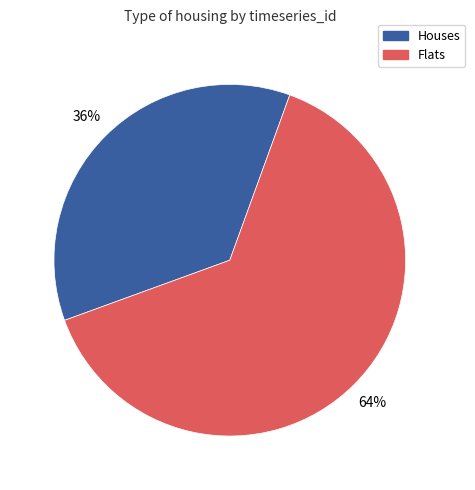

Is there a majority slice in this chart?

Yes